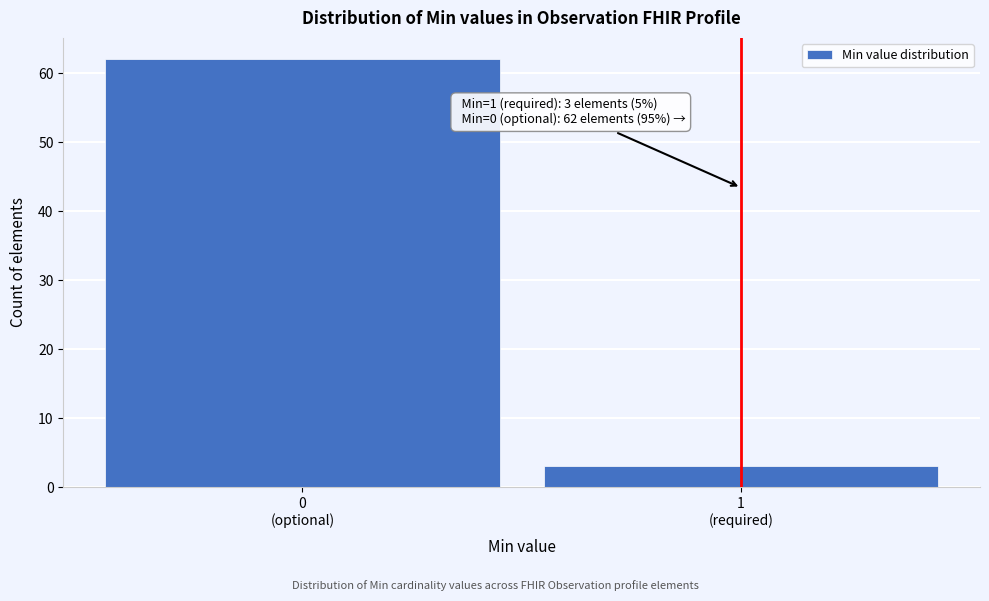

Reading right to left, transcribe all the data shown in this chart.

3	62